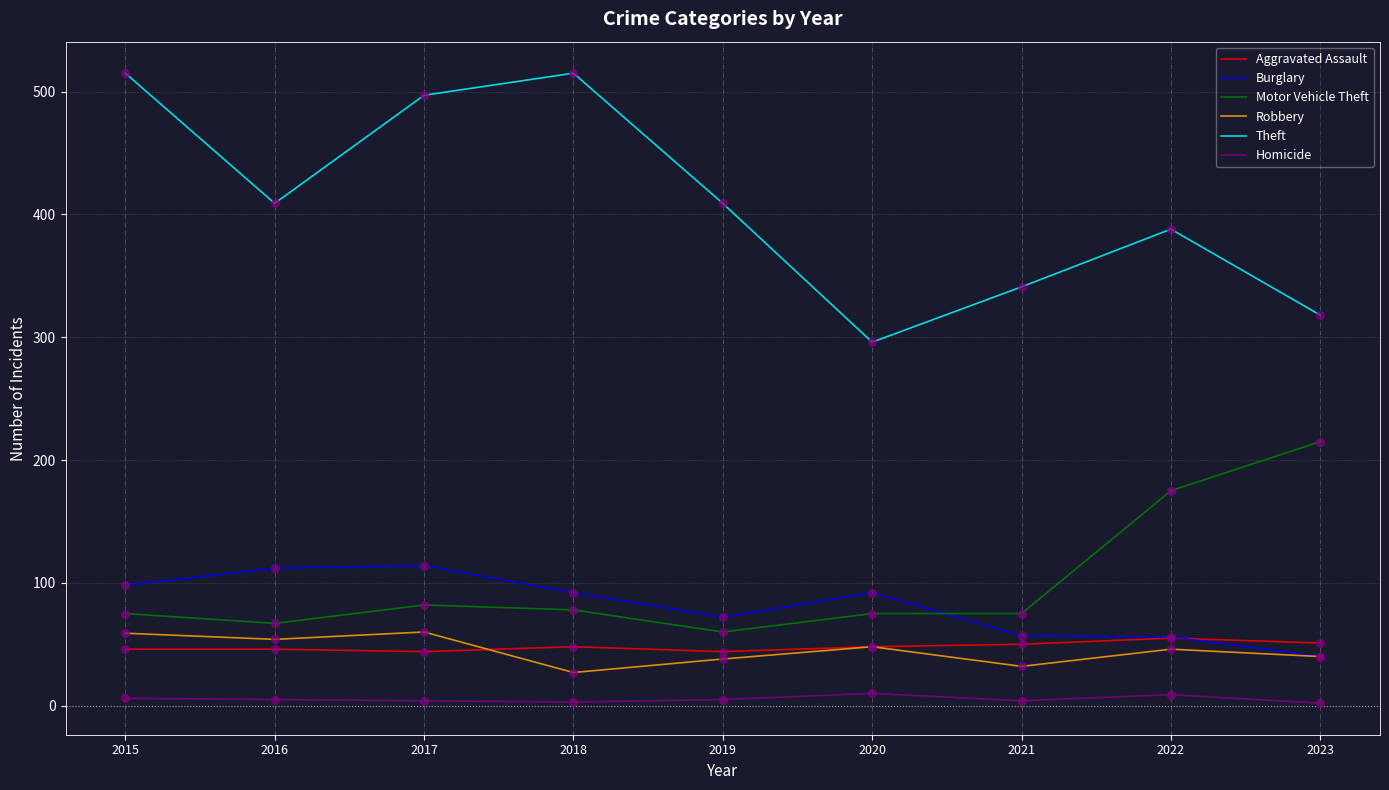

Which series changed the most between 2019 and 2020?

Theft